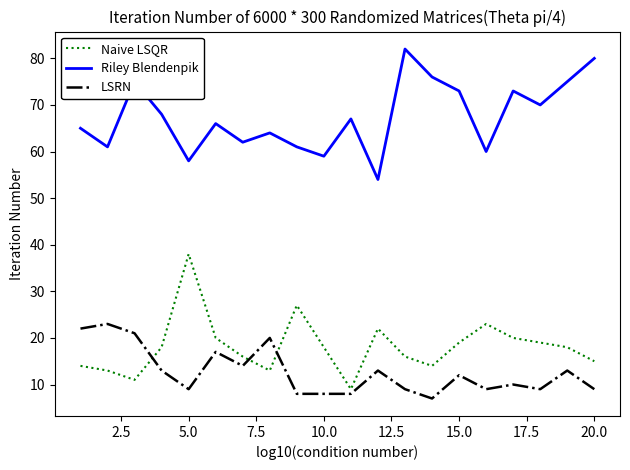

List the series in order of their peak value, highest first.

Riley Blendenpik, Naive LSQR, LSRN